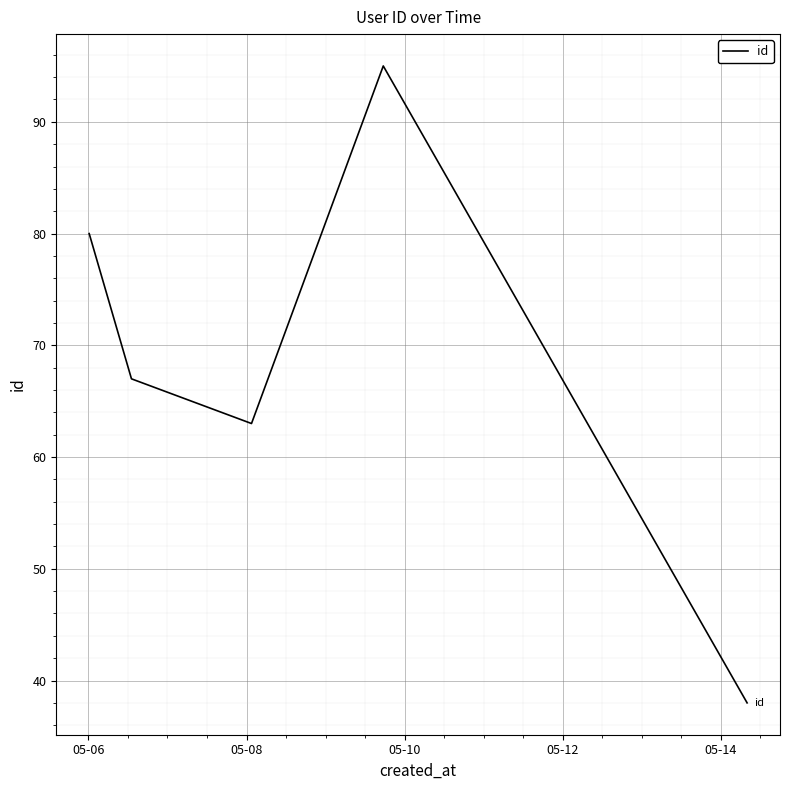

What is the greatest value displayed?

95